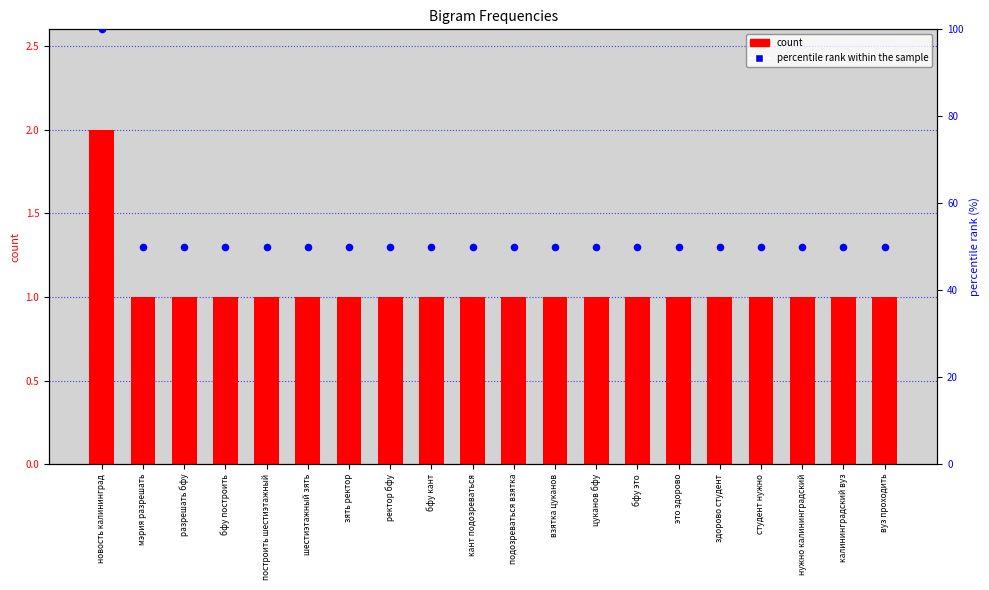

At how many categories does at least one series exceed 70?

1